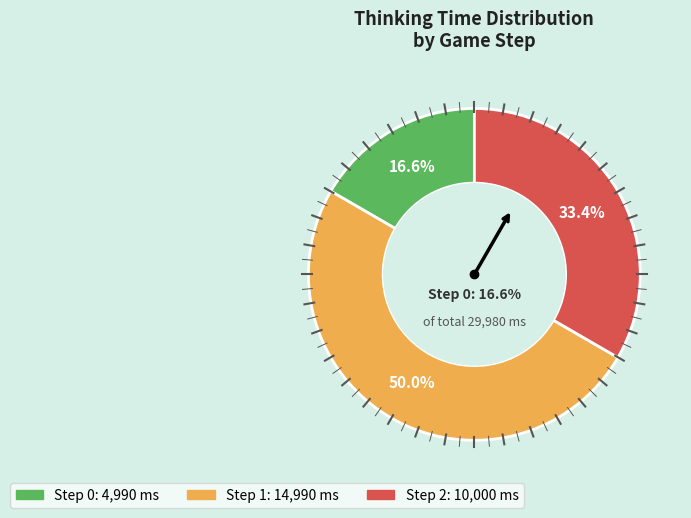

What is the change in value from Step 0 to Step 1?

+10000